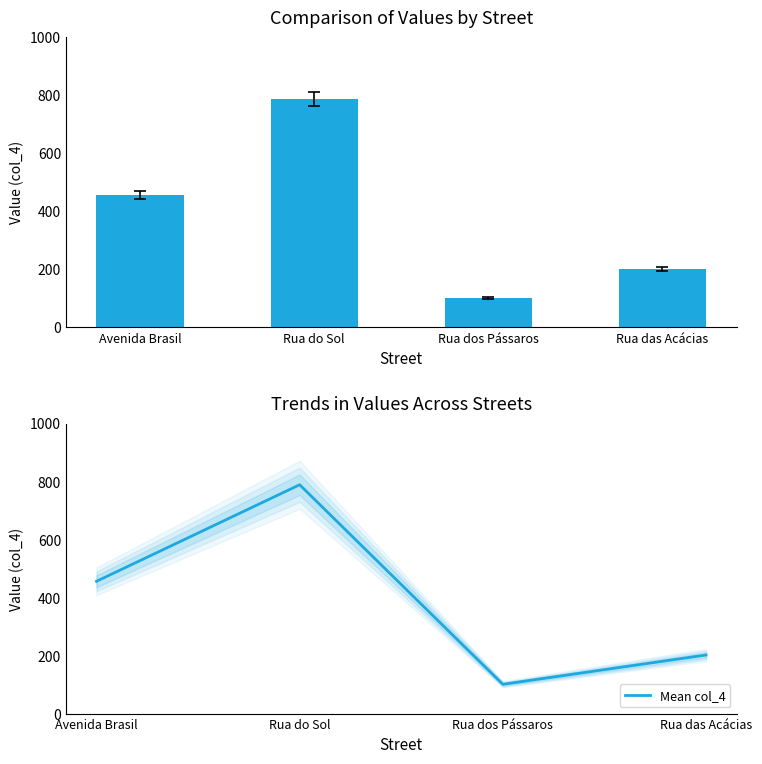

At which label is Mean col_4 closest to 445?

Avenida Brasil